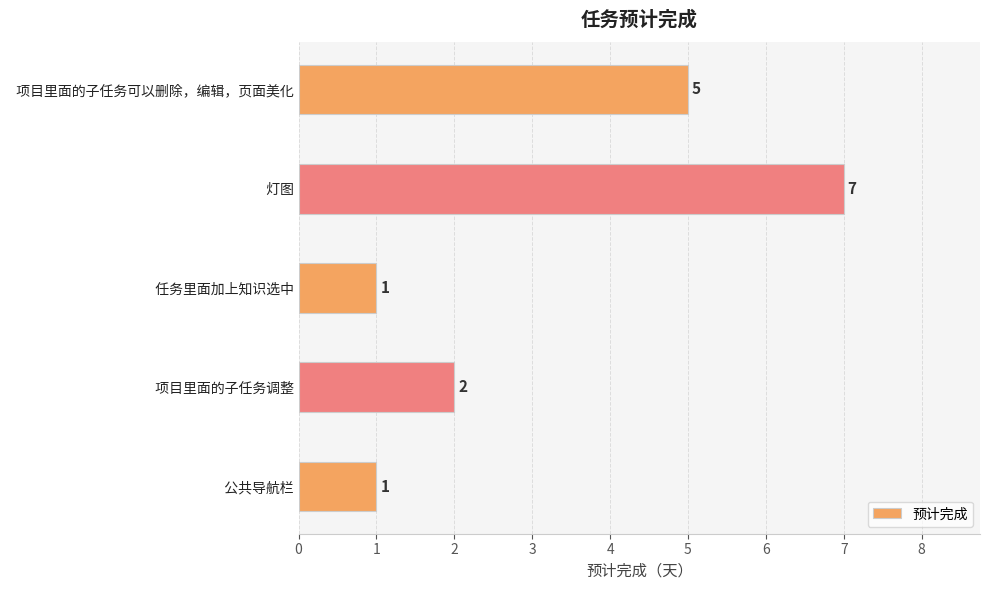

What is the change in value from   任务里面加上知识选中 to   项目里面的子任务调整?

+1